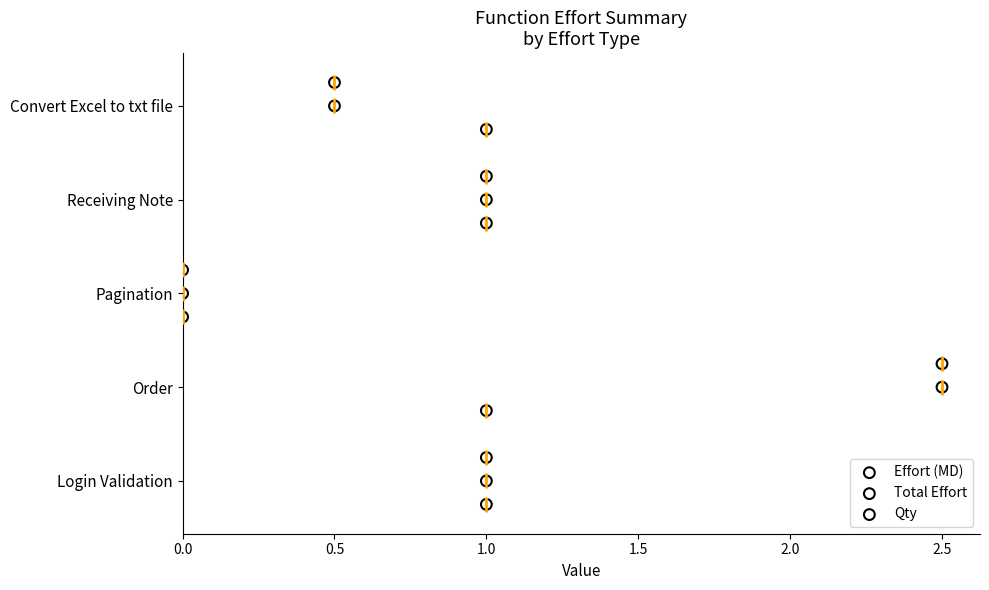

What are all the series names shown in the legend?

Effort (MD), Total Effort, Qty